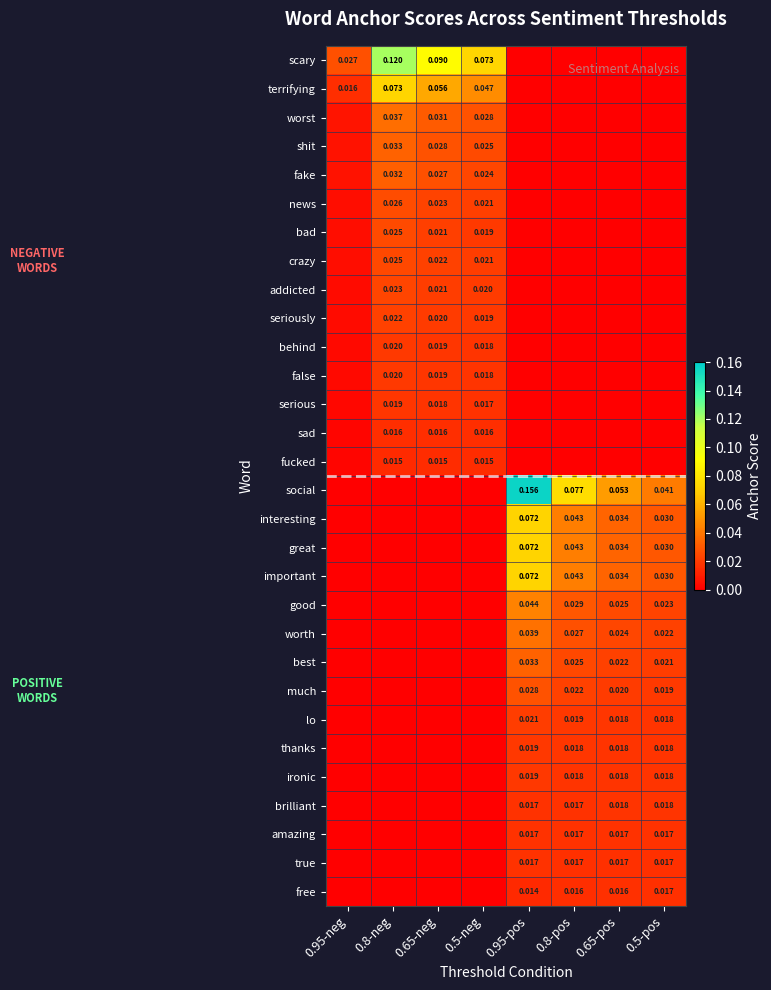

True or false: news has a value of 0.0 at 0.8-neg.

False